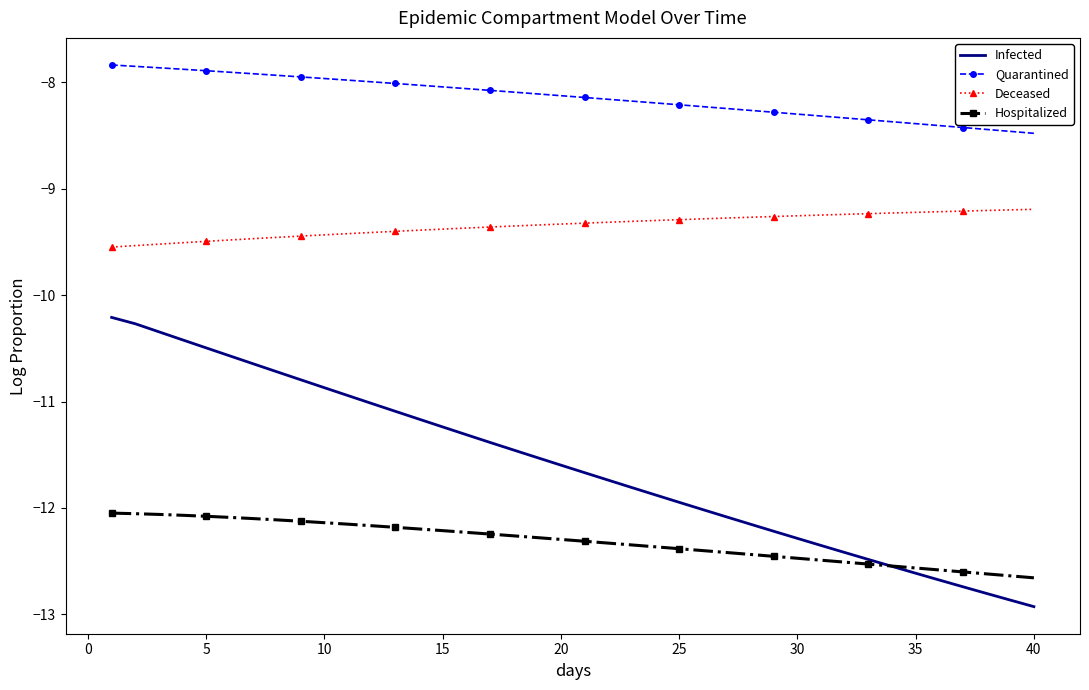

True or false: Infected has more than 2 interior local peaks.

False